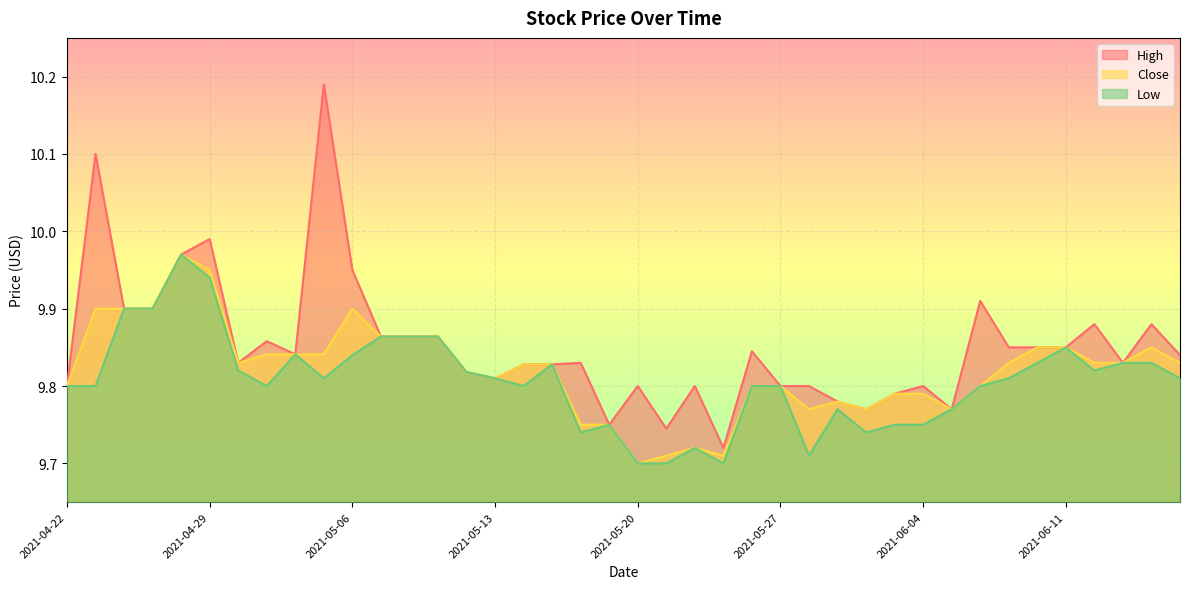

True or false: High and Low cross at least once.

False